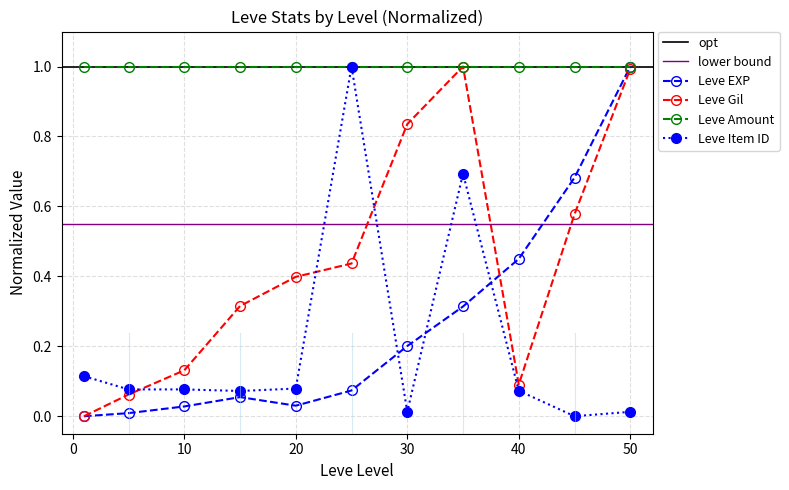

Which category has the highest value in the Leve EXP series?

50